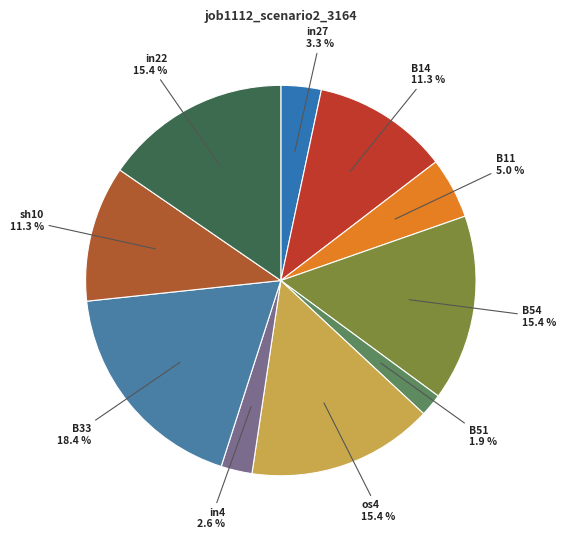

Count the number of slices in the pie.

10